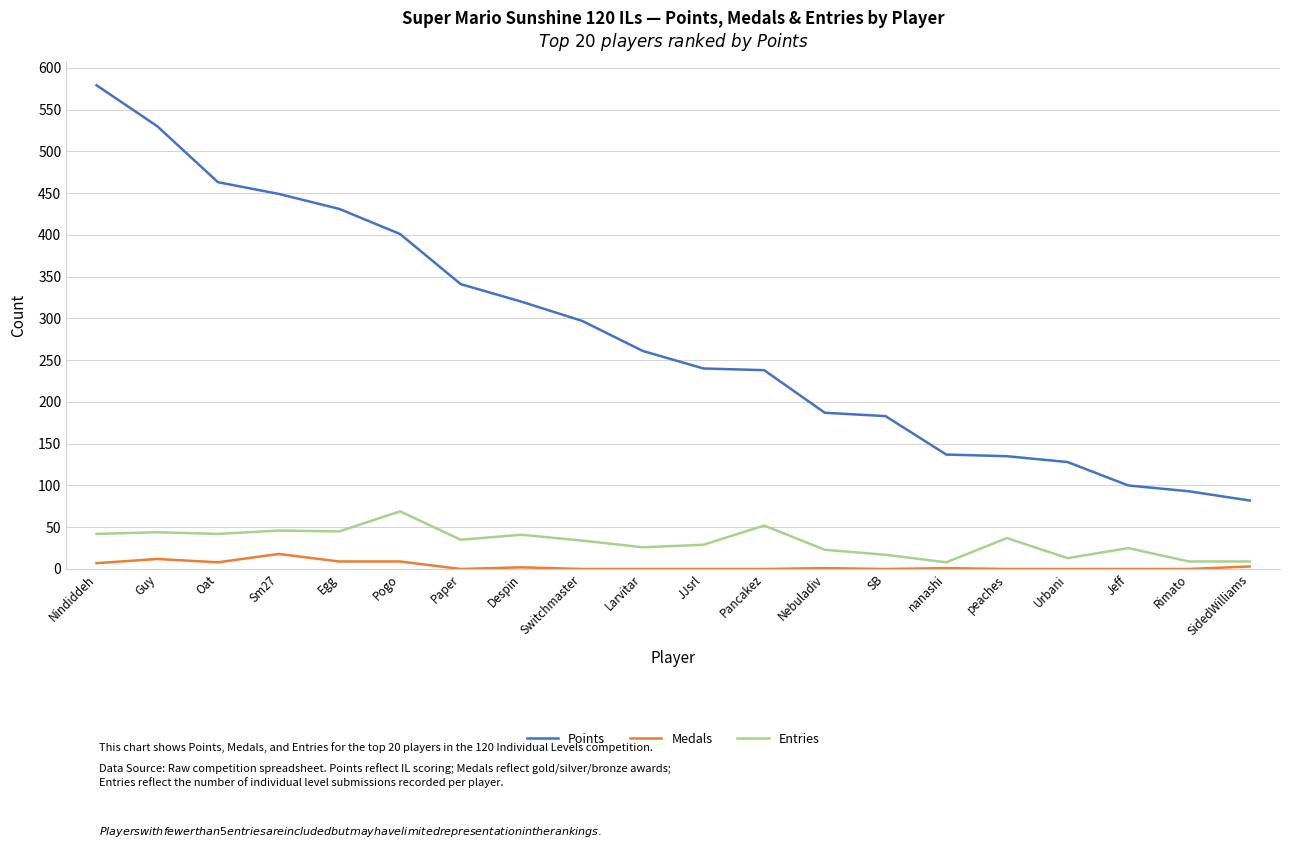

Does the chart display data point markers on the line(s)?

No